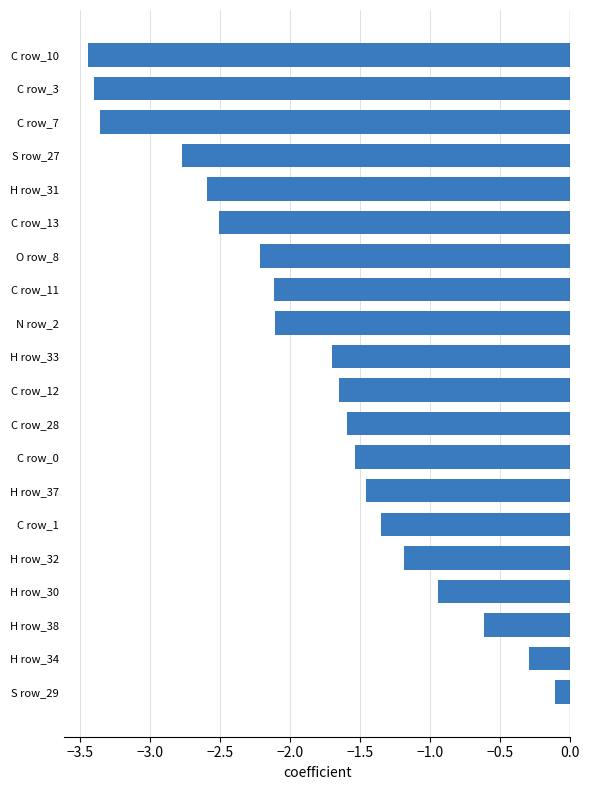

The value at C row_28 is -1.6. True or false?

True